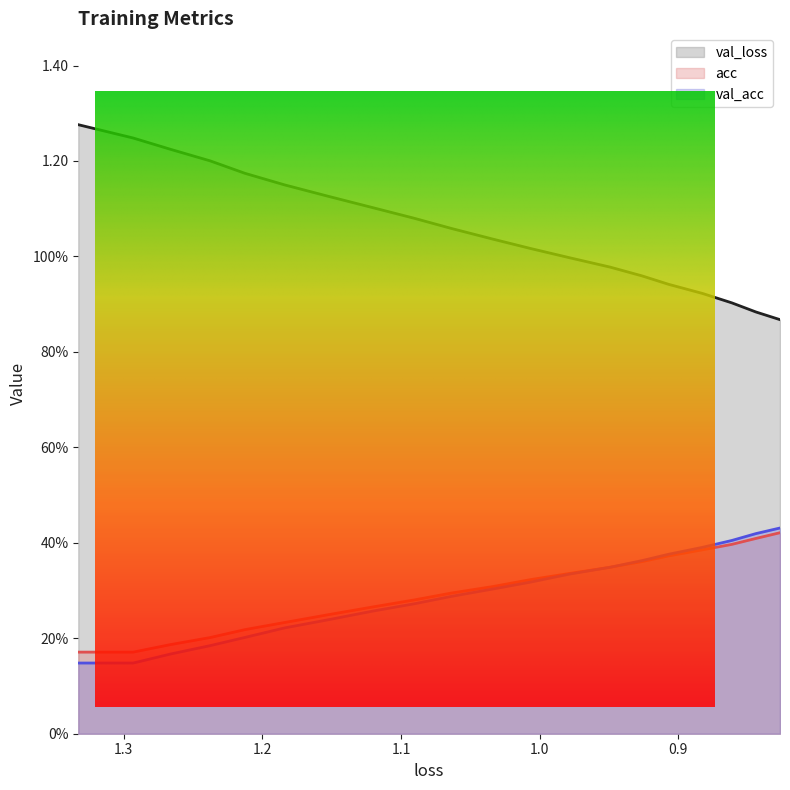

What is the value of the val_acc point at the 3rd from the left?

0.2